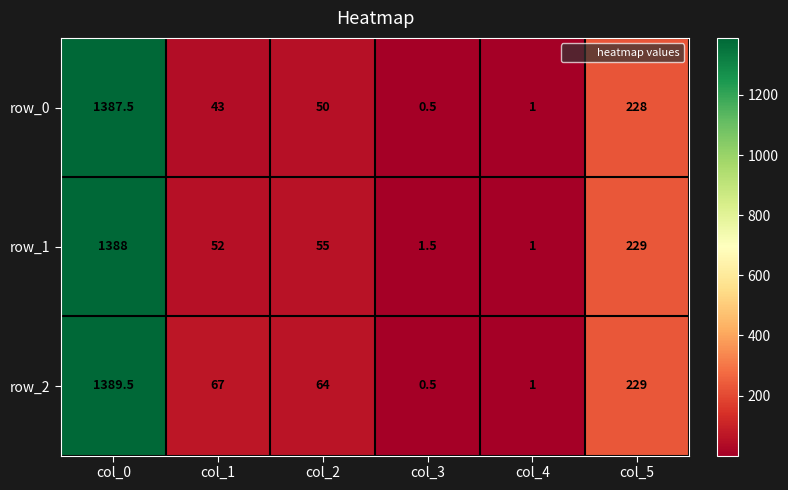

The value of row_2 at col_1 is 97.9. True or false?

False